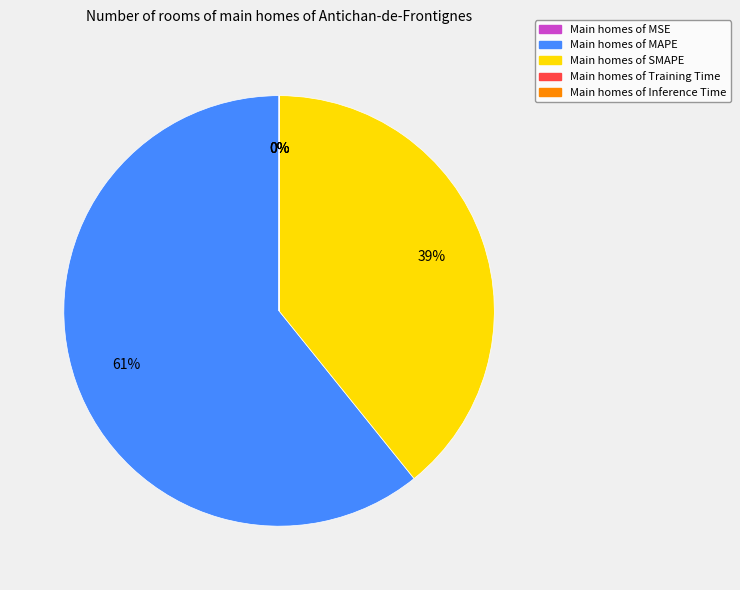

Is there a majority slice in this chart?

Yes